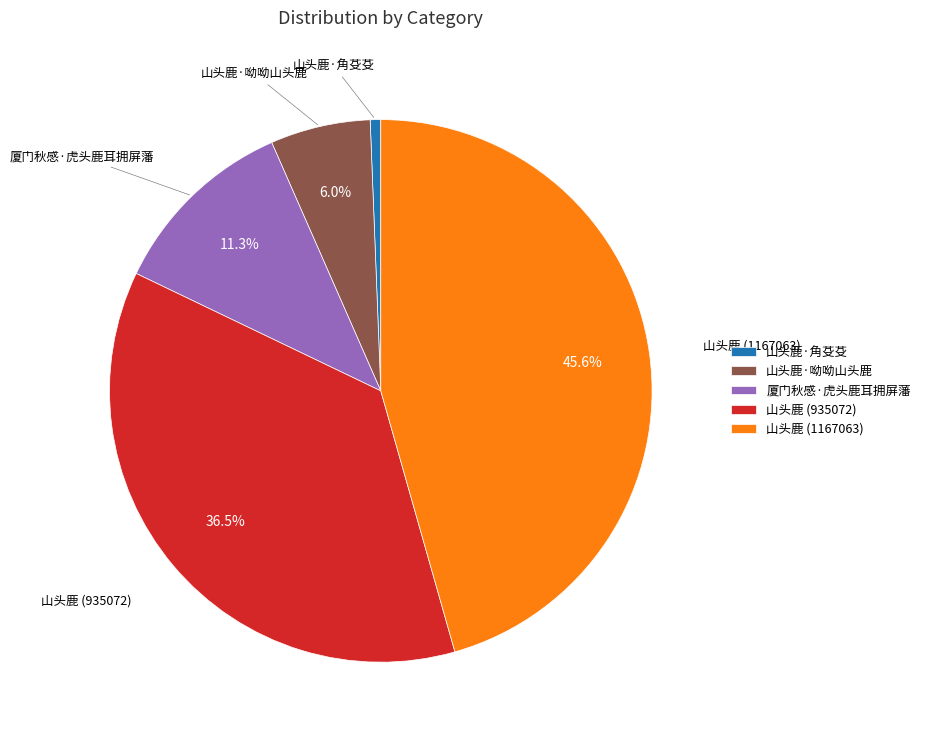

To the nearest percent, what portion does 山头鹿 (1167063) represent?

46%